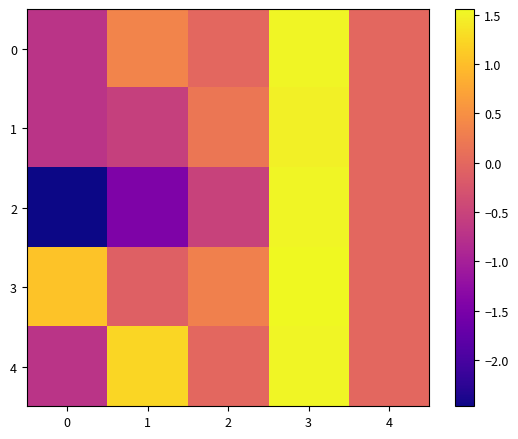

Reading right to left, what are all the values shown in this chart?

0: 4=0.0	3=1.5	2=-0.0	1=0.4	0=-0.7
1: 4=0.0	3=1.5	2=0.2	1=-0.5	0=-0.7
2: 4=0.0	3=1.5	2=-0.5	1=-1.5	0=-2.5
3: 4=0.0	3=1.6	2=0.3	1=-0.1	0=1.0
4: 4=0.0	3=1.5	2=-0.0	1=1.2	0=-0.7